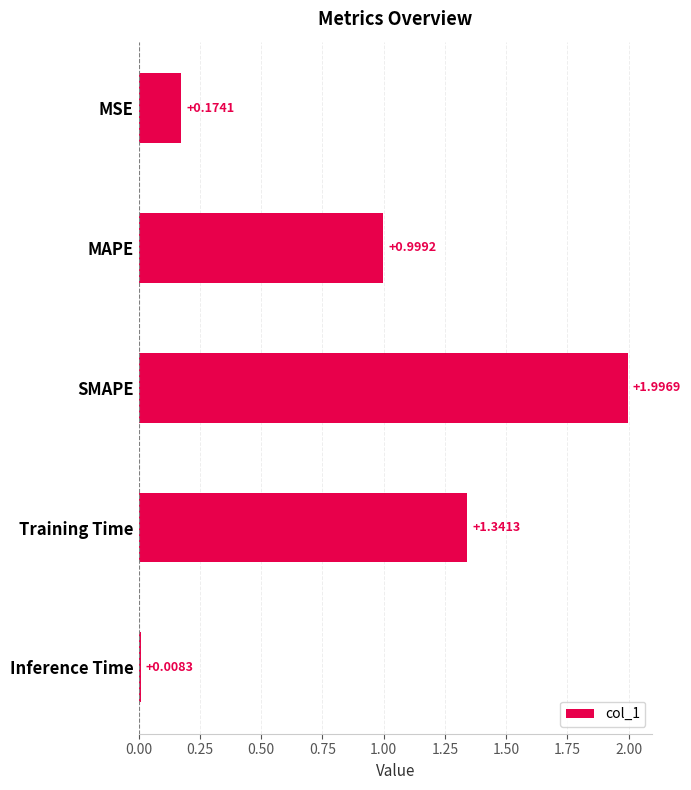

What is the change in value from Training Time to Inference Time?

-1.3